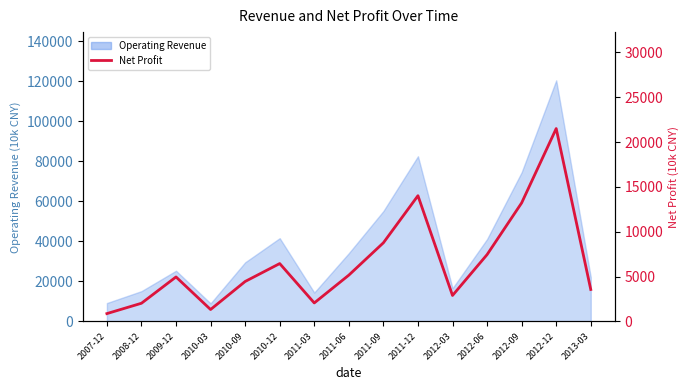

What is the label of the 1st point from the left?

2007-12